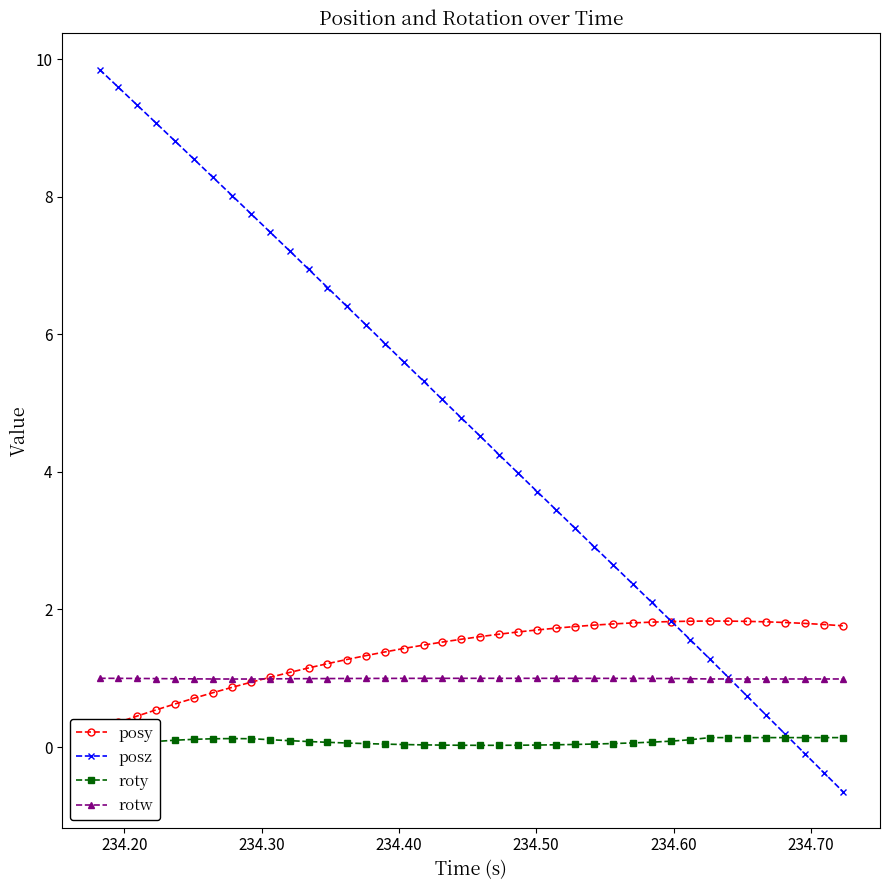

True or false: rotw has more than 0 points higher than both neighbors.

True